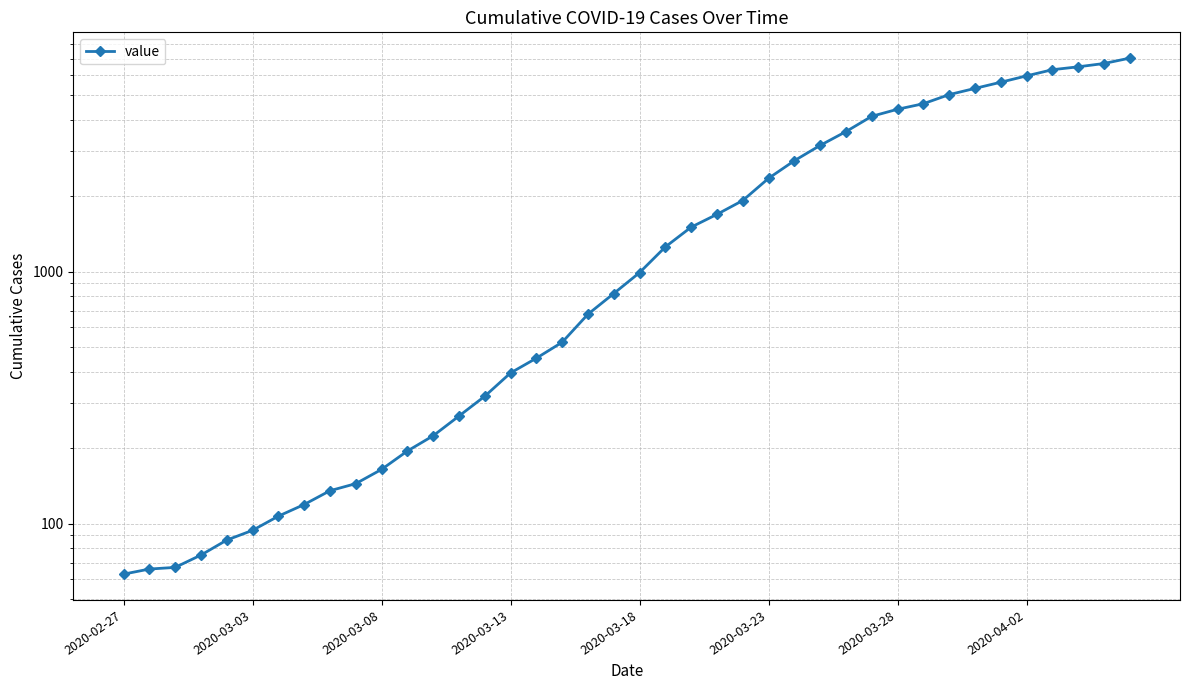

What is the minimum value shown in the chart?

63